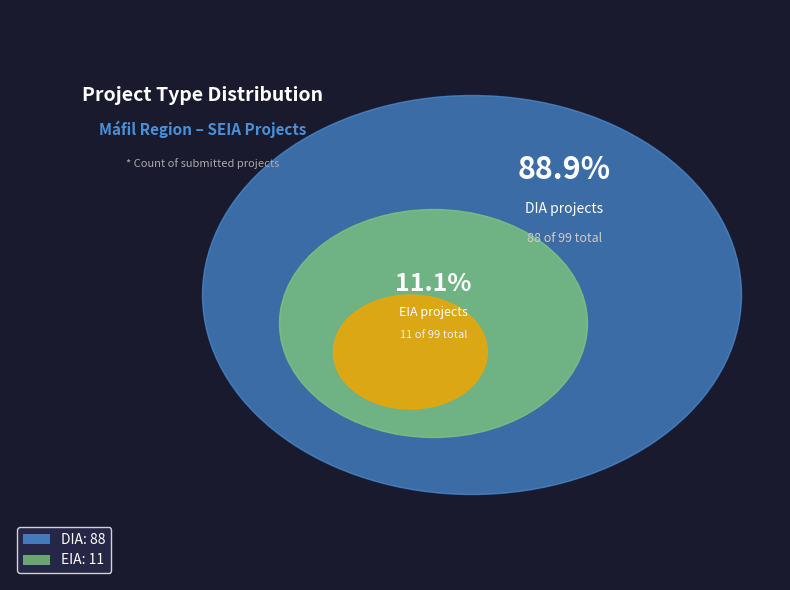

How many segments does this pie chart have?

2